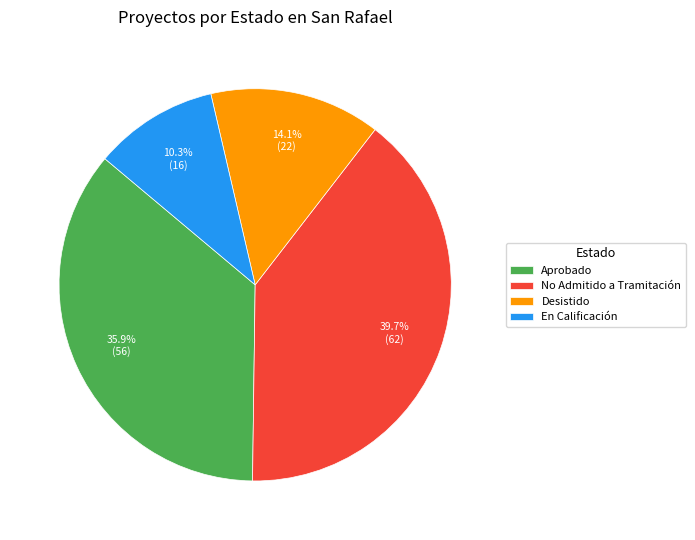

How many segments does this pie chart have?

4